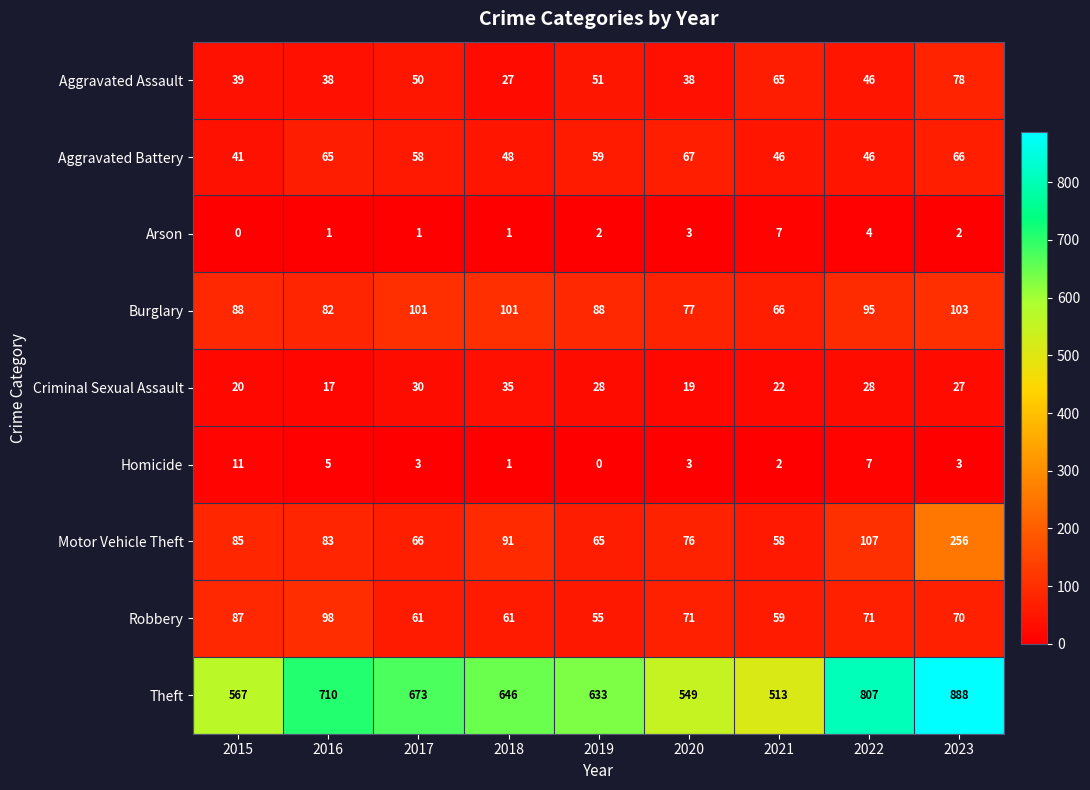

The value of Theft at 2023 is 1203. True or false?

False